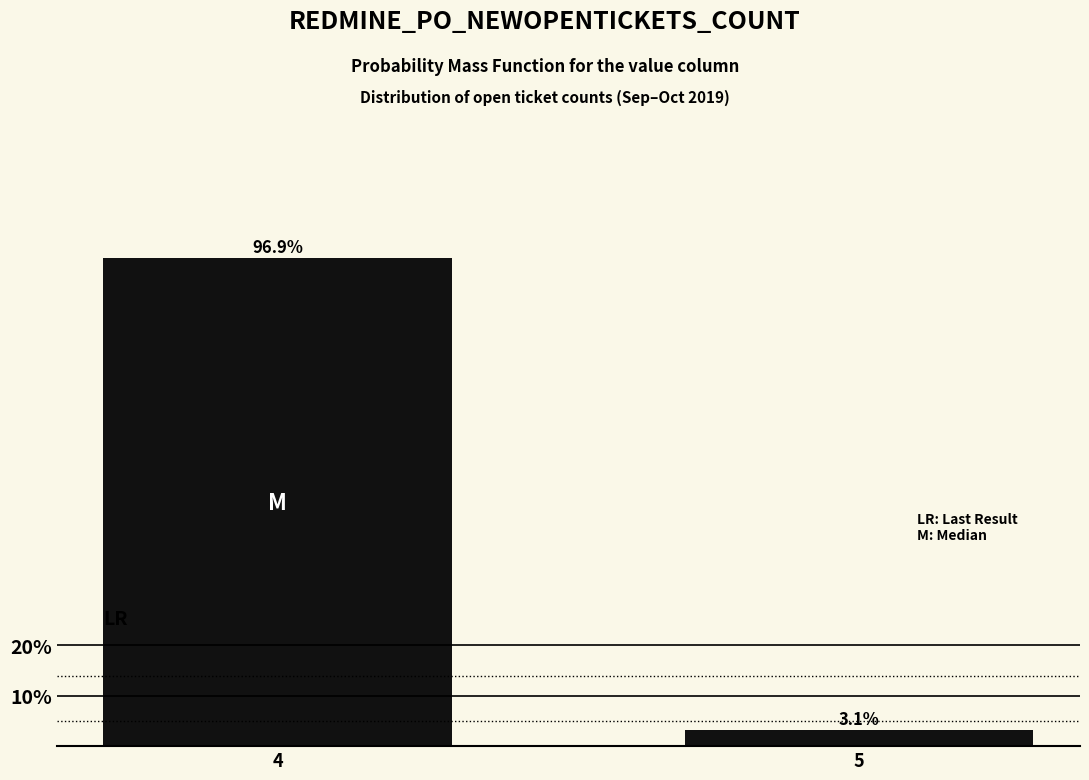

Reading left to right, list all the values displayed in this chart.

96.9	3.1